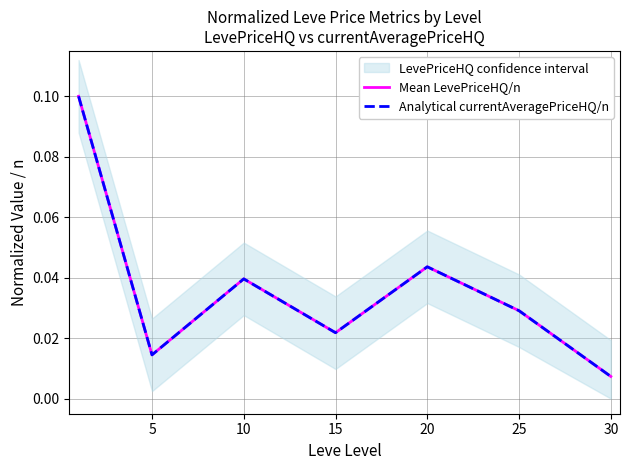

True or false: Mean LevePriceHQ/n has more than 2 points higher than both neighbors.

False